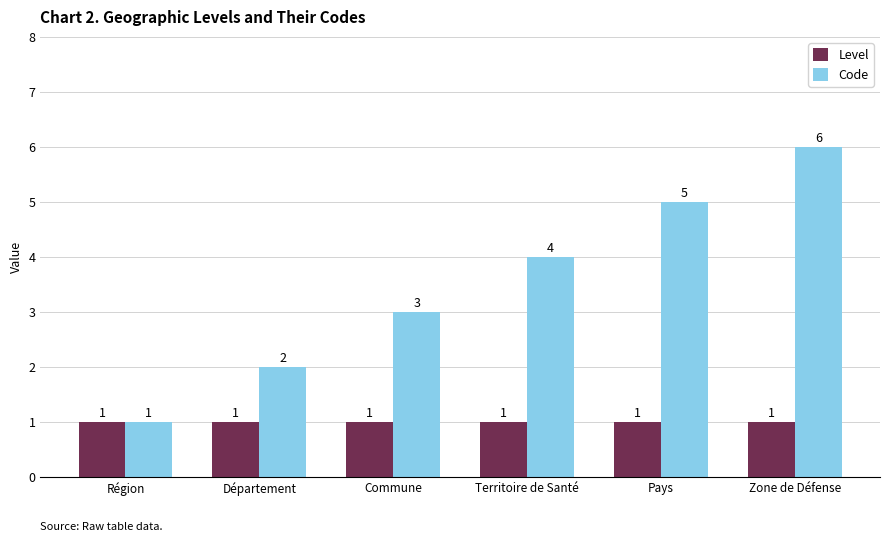

Where is Code nearest to the value 3?

Commune